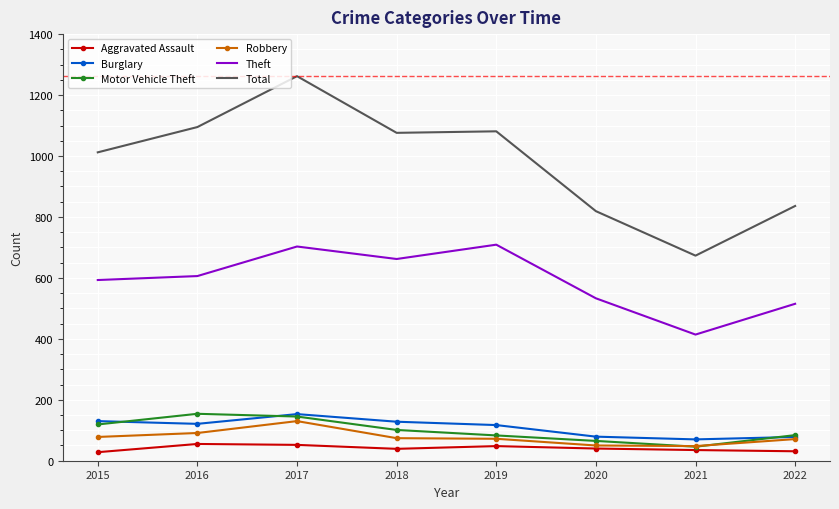

What is the difference between the Total values at 2018 and 2021?

403